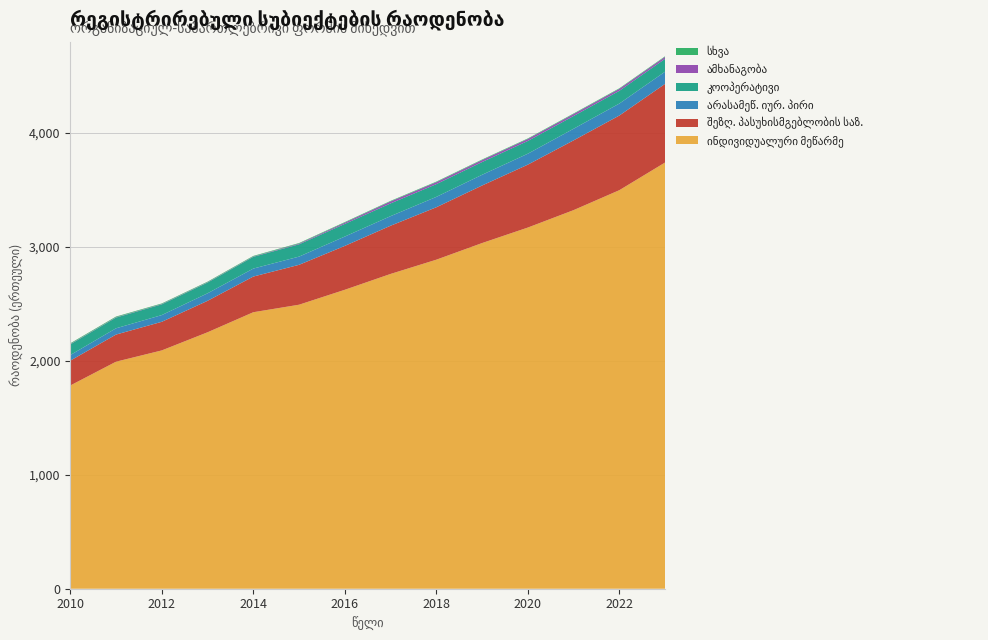

Reading right to left, list all the values displayed in this chart.

ინდივიდუალური მეწარმე: 3740	3497	3322	3169	3033	2887	2762	2623	2492	2426	2250	2091	1992	1783
შეზღ. პასუხისმგებლობის საზ.: 690	655	612	552	505	460	423	385	350	313	276	251	238	218
არასამეწ. იურ. პირი: 107	105	102	96	94	91	84	82	72	70	66	59	55	49
კოოპერატივი: 113	112	112	112	112	112	112	111	108	103	94	94	94	94
ამხანაგობა: 17	17	17	17	17	17	17	11	6	3	3	3	3	3
სხვა: 5	5	5	5	5	5	5	5	5	5	5	5	6	6